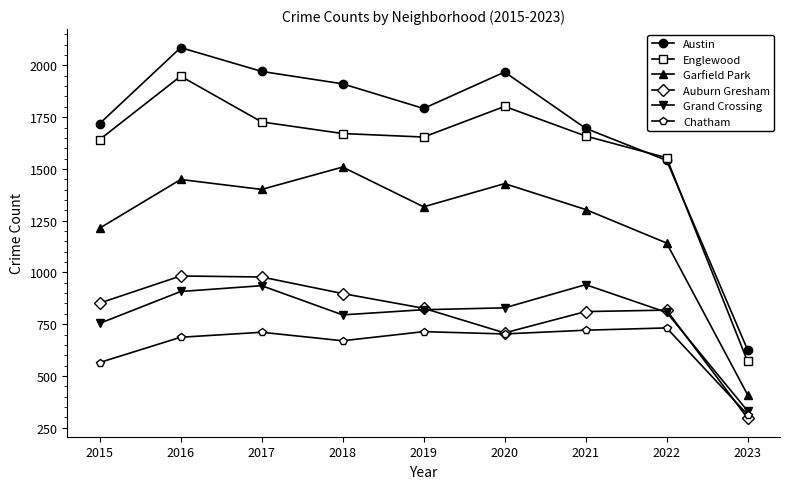

What is the smallest value displayed?

296